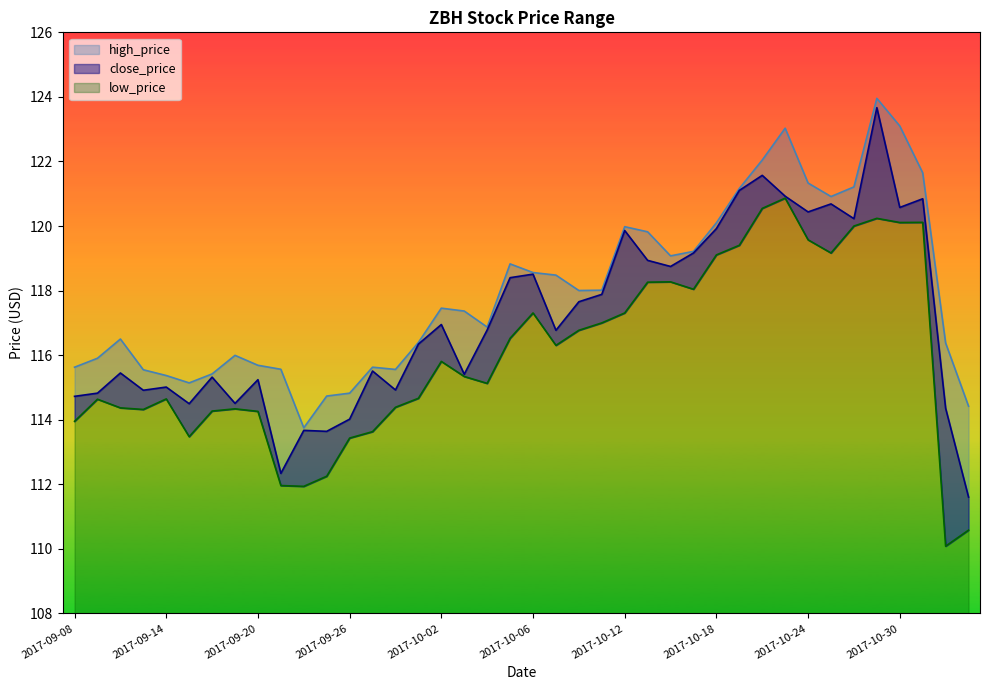

Rank the series by their average value, from lowest to highest.

low_price, close_price, high_price